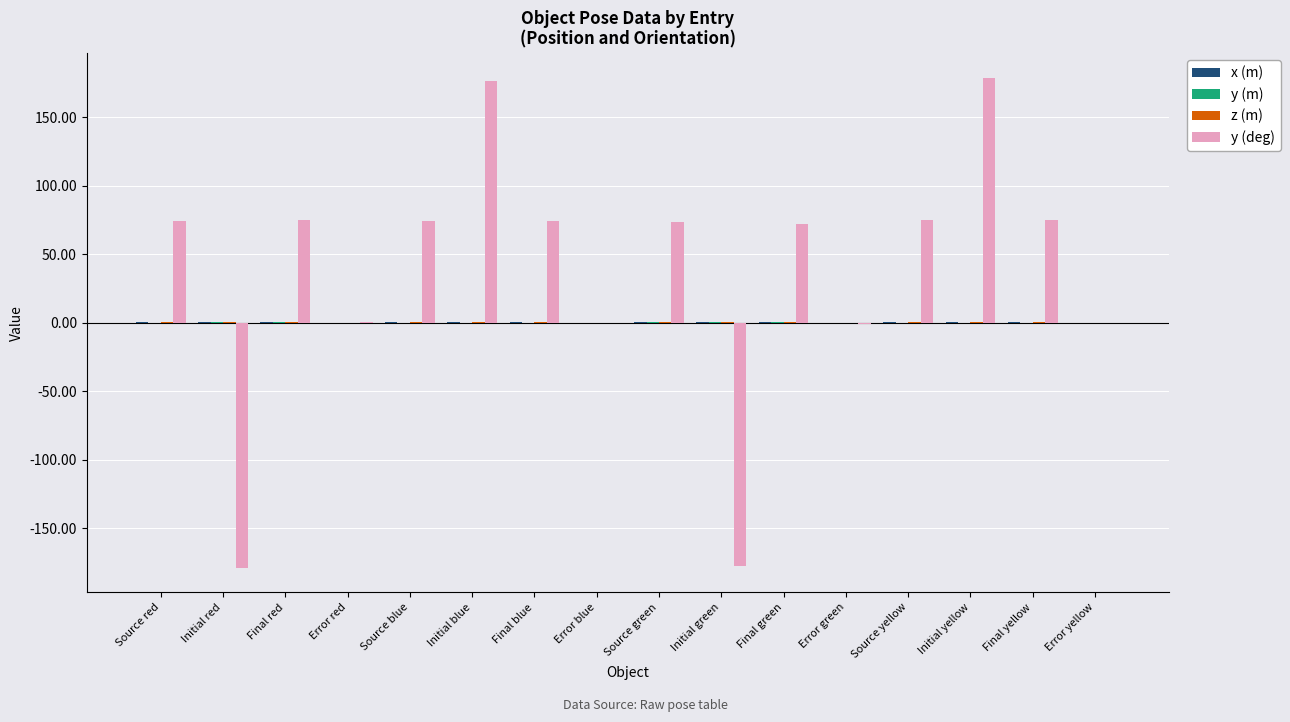

What is the sum of all y (deg) values?

589.7